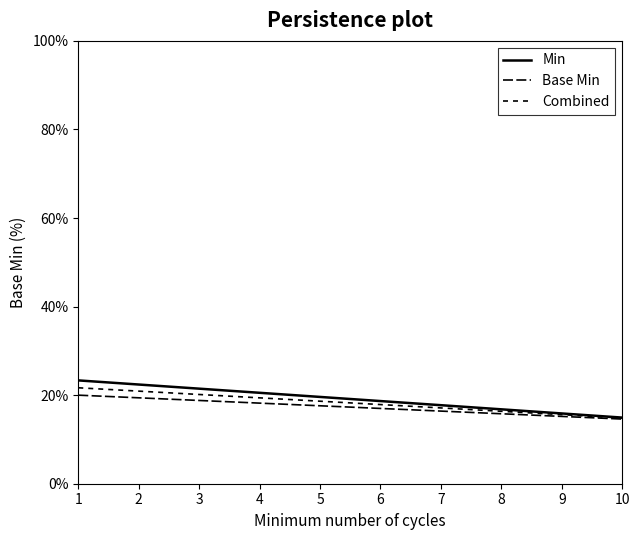

Which series has the widest spread of values?

Min